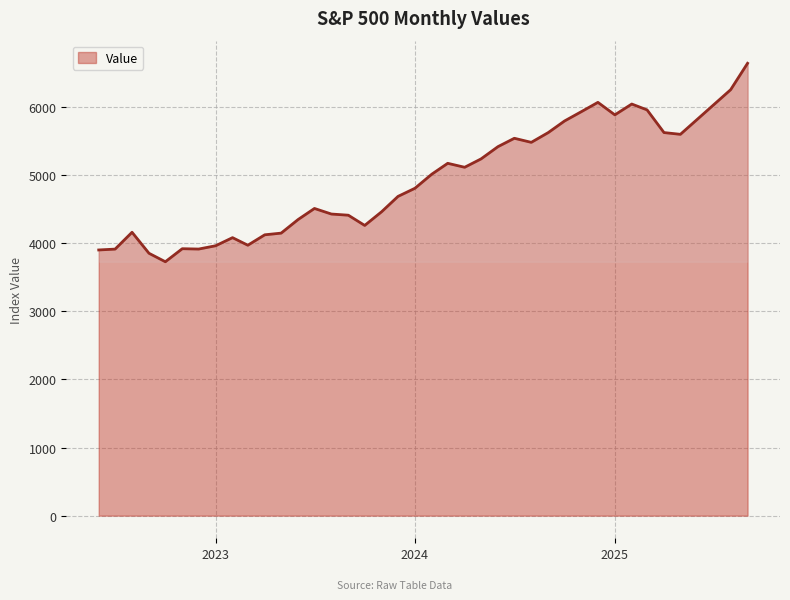

What is the difference between the maximum and minimum values?

2912.4